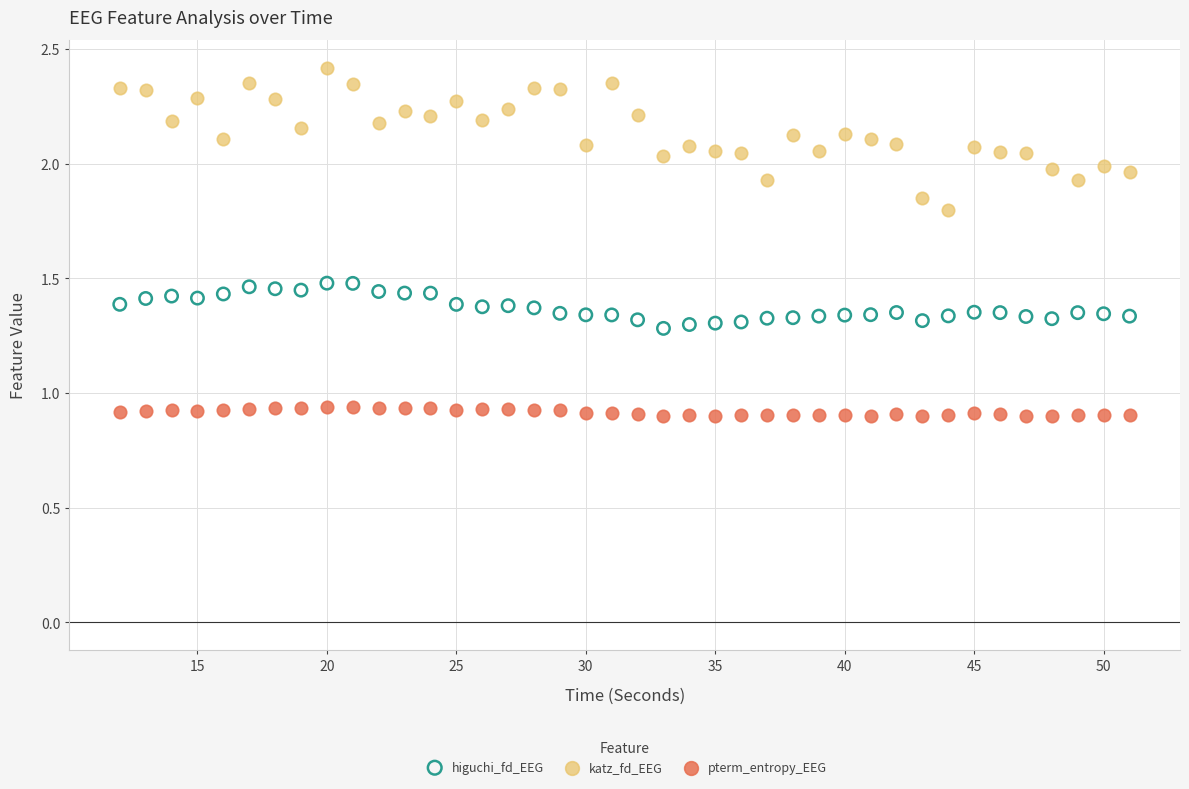

Which series contains the lowest Y value?

pterm_entropy_EEG